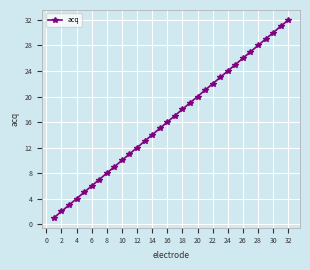

True or false: there are more than 0 points higher than both neighbors.

False